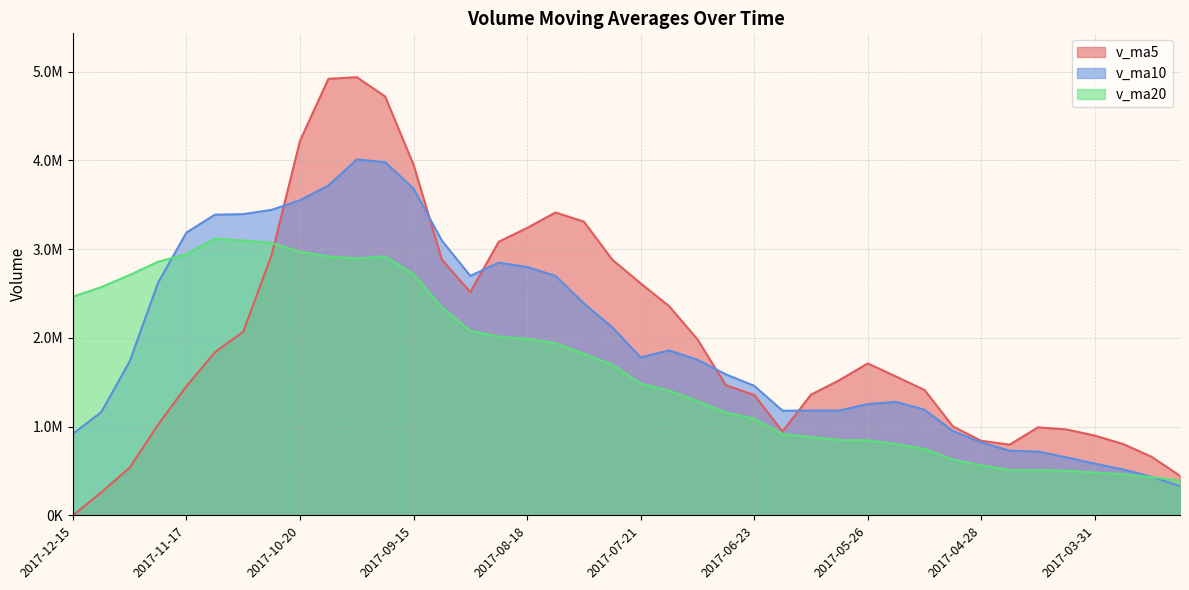

How many data points does each series have?

40